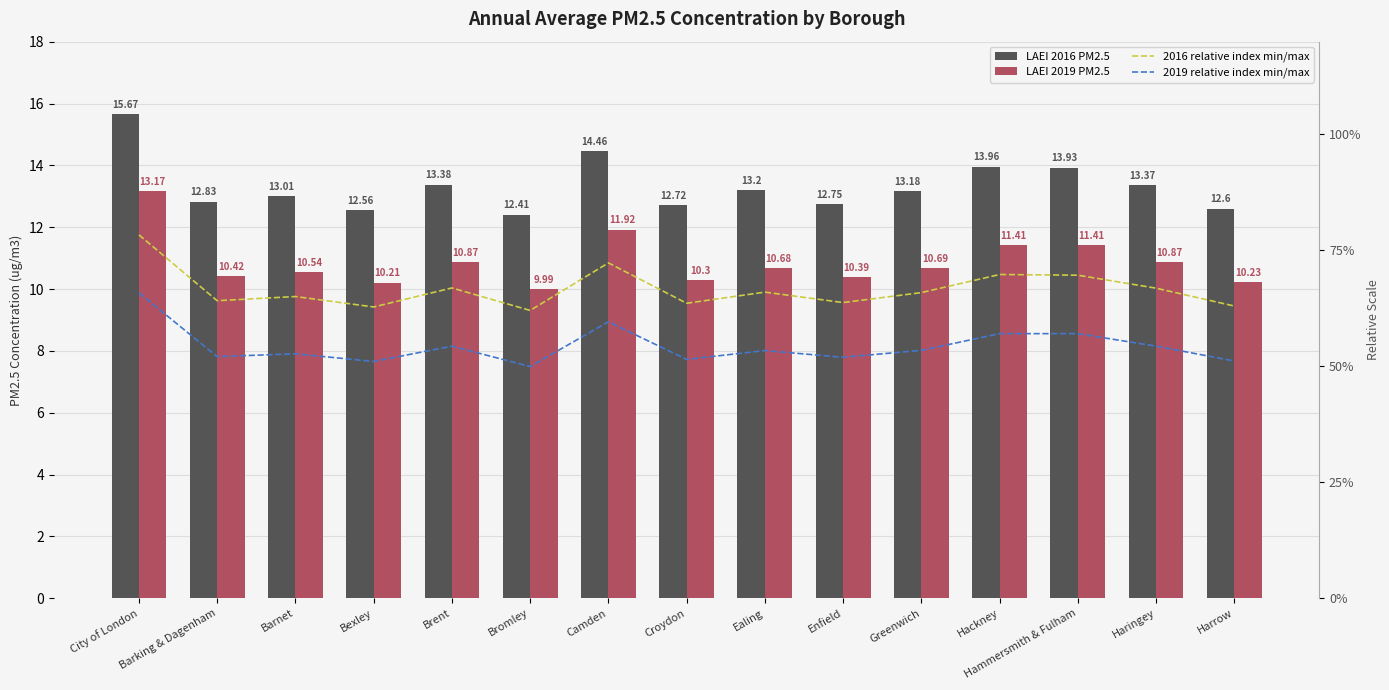

What is the total value across all series at Camden?

27.7